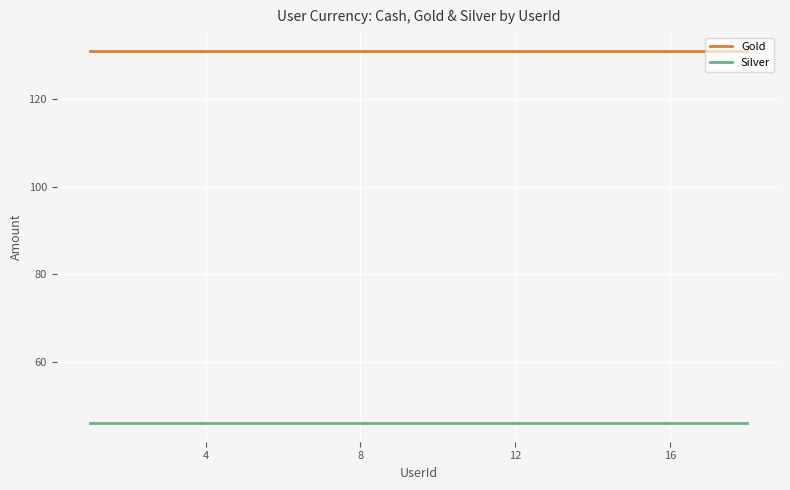

True or false: Gold and Silver intersect in this chart.

False